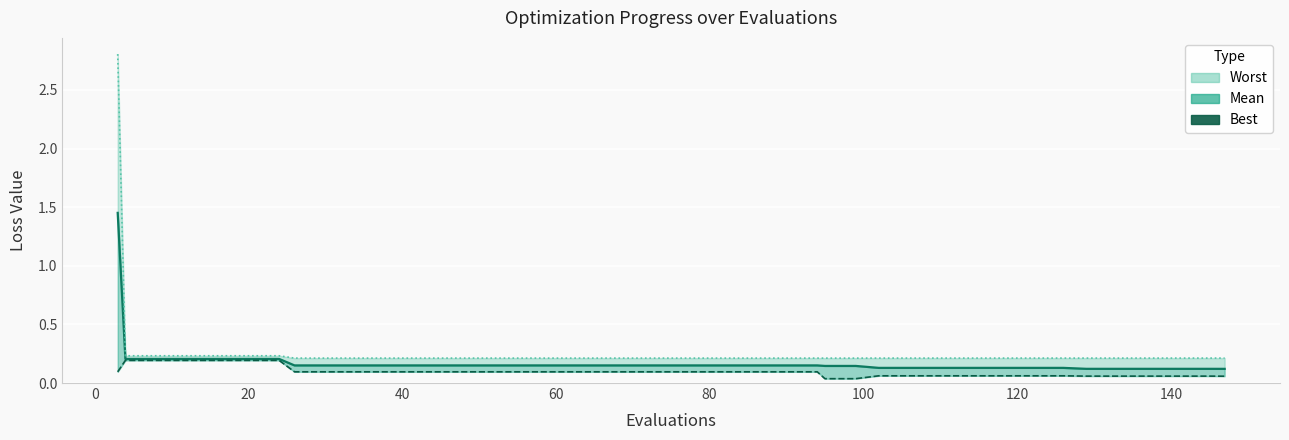

How many lines are shown in the chart?

3